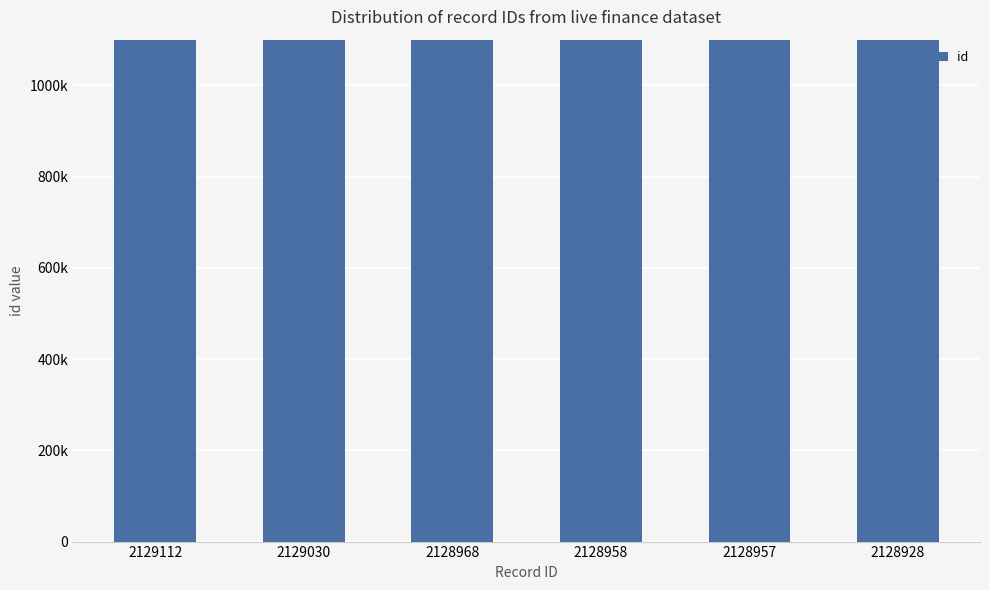

Rank the categories by value from lowest to highest.

2128928, 2128957, 2128958, 2128968, 2129030, 2129112